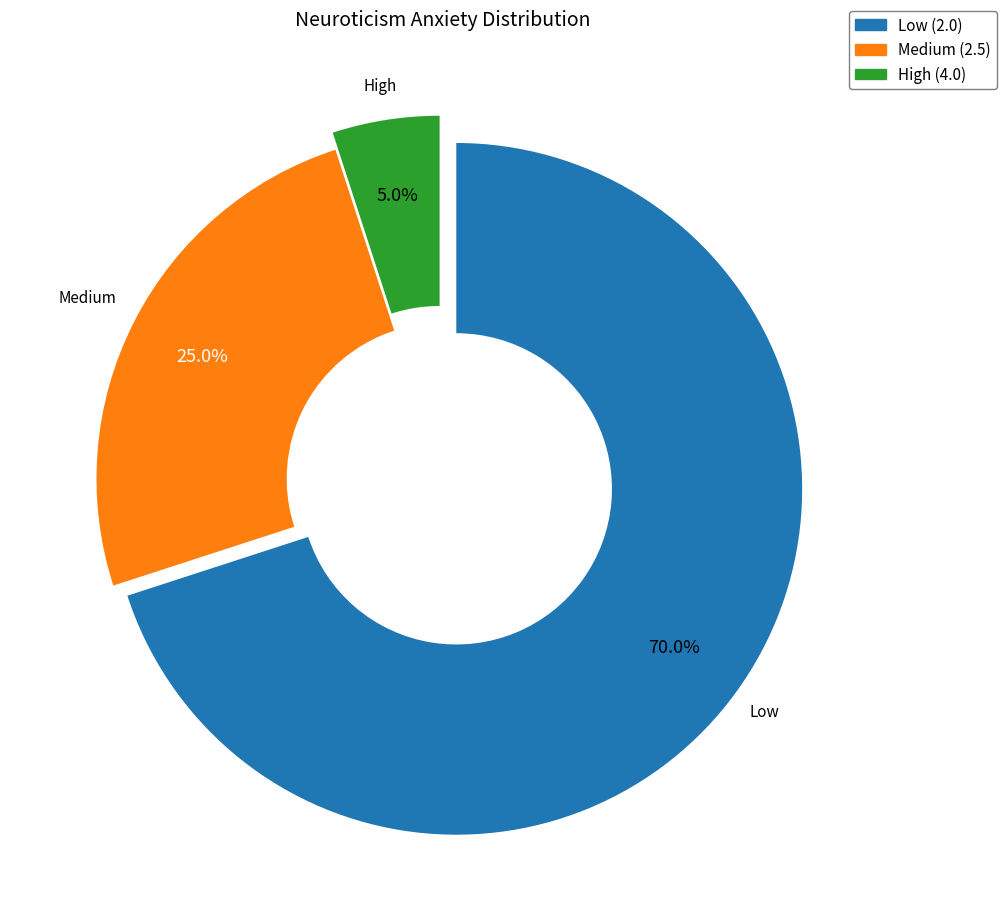

To the nearest percent, what is the average slice percentage?

33%